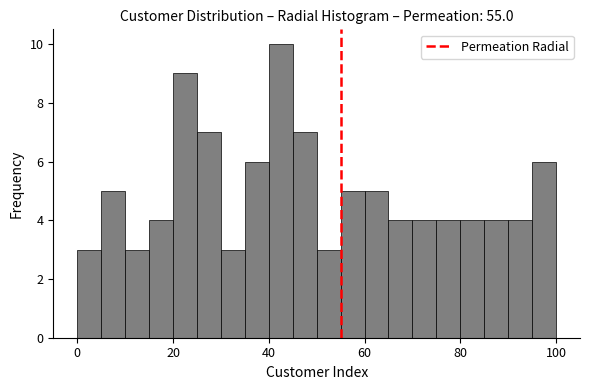

Read against the x-axis, roughly where is the centre of the tallest bar?

42